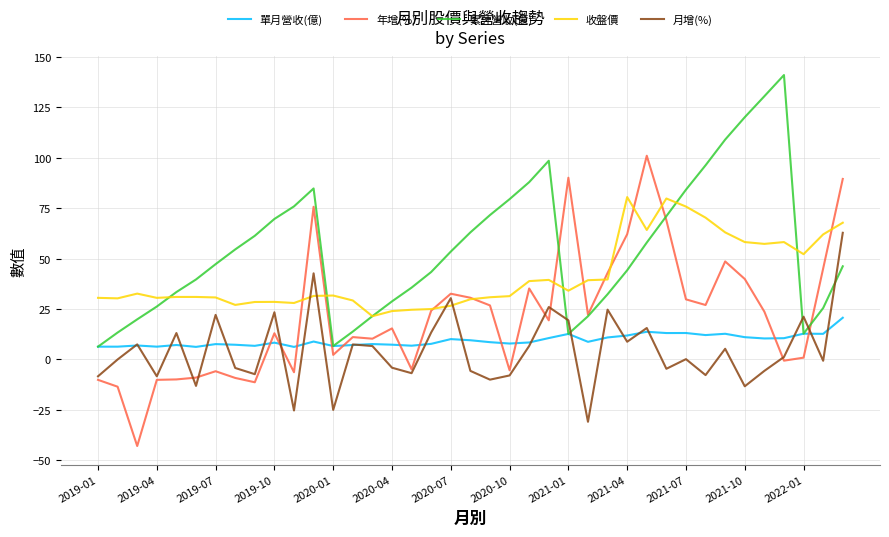

True or false: 收盤價 and 單月營收(億) intersect in this chart.

False